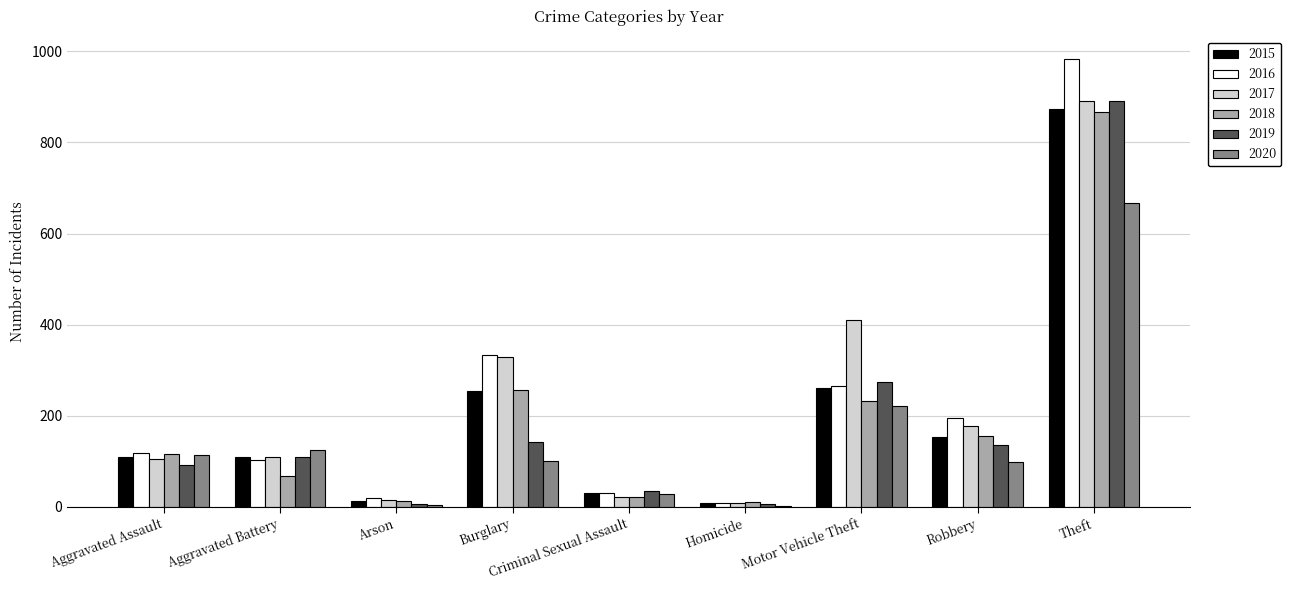

Which category has the highest value in the 2019 series?

Theft